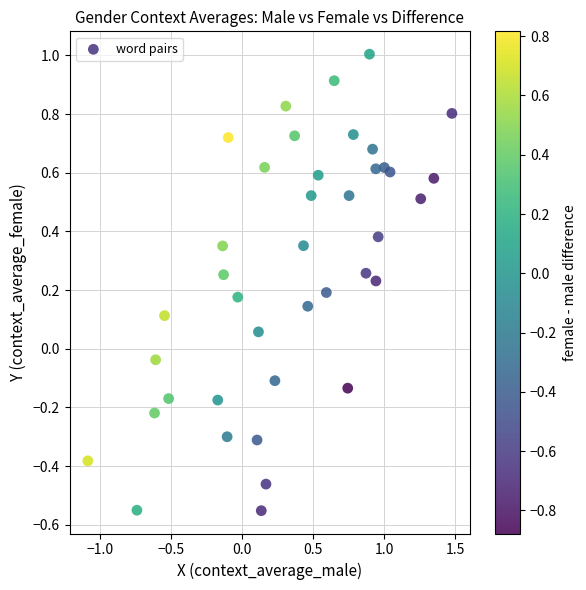

What is the range of Y values (max minus min)?

1.6